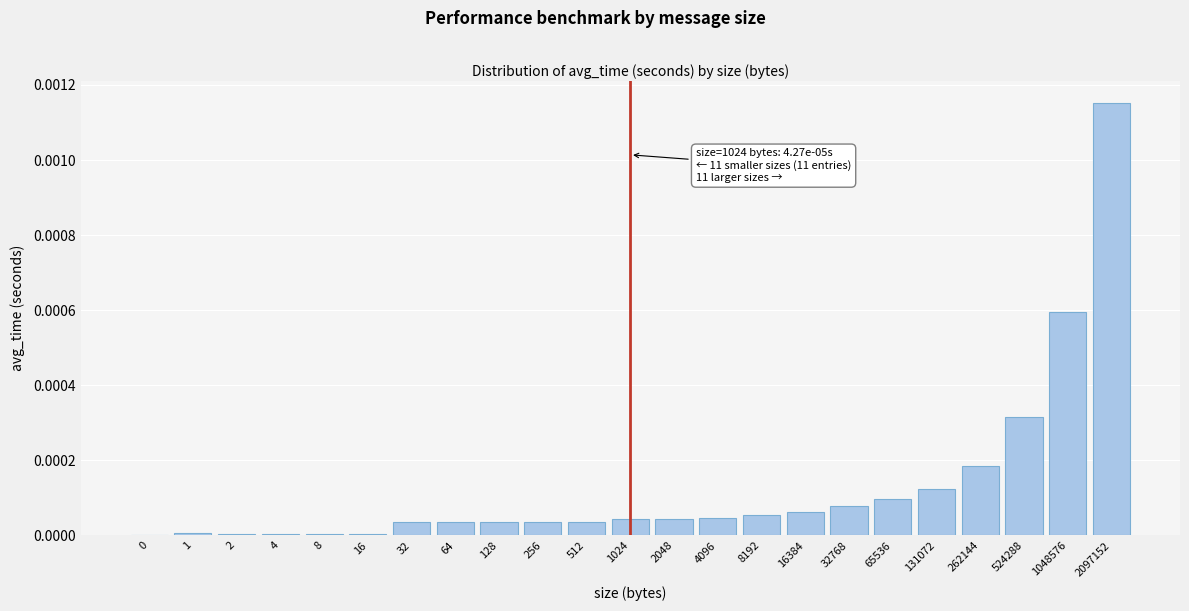

The chart shows a value of 0.0 at 1. True or false?

True